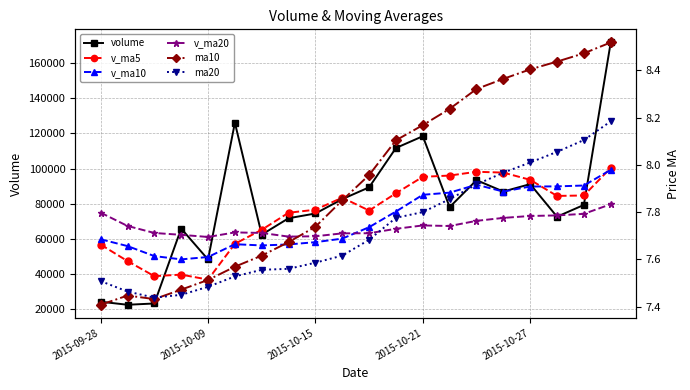

Which series has the widest spread of values?

volume